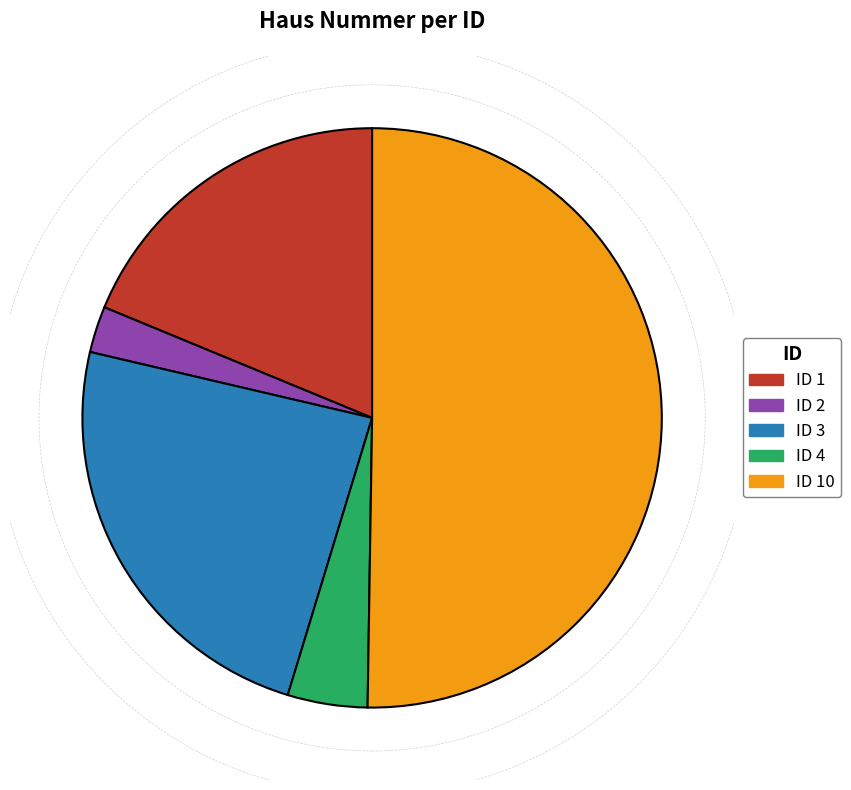

To the nearest percent, what is the average slice percentage?

20%